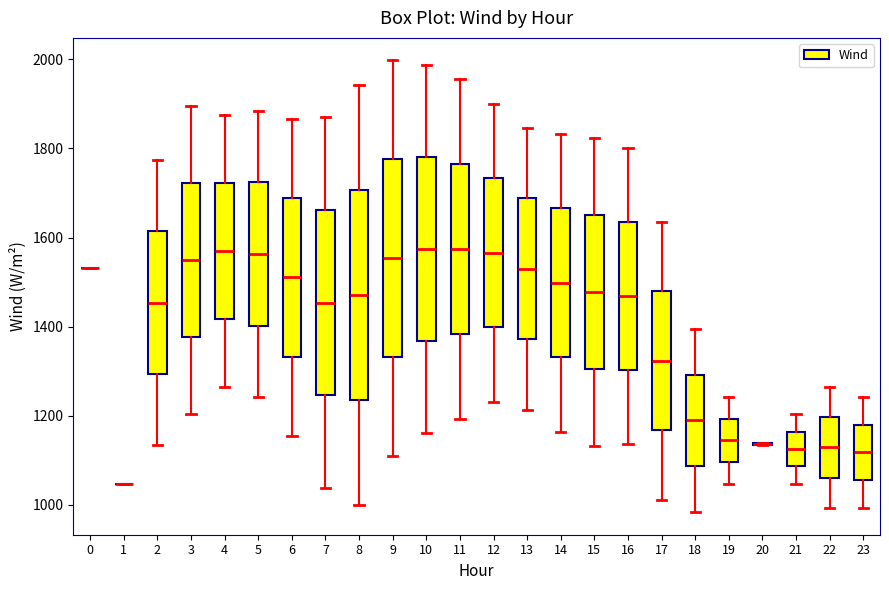

Reading left to right, transcribe this box plot: for each box, give where its median line is, the range the box spans, and where its two whiskers end, as read against the y-axis. The values are not printed on the chart, so give them approximately, as read against the axis.

0: box collapsed to a line at 1540, whiskers 1540 to 1540
1: box collapsed to a line at 1040, whiskers 1040 to 1040
2: median 1460, box 1300 to 1620, whiskers 1140 to 1780
3: median 1540, box 1380 to 1720, whiskers 1200 to 1900
4: median 1560, box 1420 to 1720, whiskers 1260 to 1880
5: median 1560, box 1400 to 1720, whiskers 1240 to 1880
6: median 1520, box 1340 to 1680, whiskers 1160 to 1860
7: median 1460, box 1240 to 1660, whiskers 1040 to 1880
8: median 1480, box 1240 to 1700, whiskers 1000 to 1940
9: median 1560, box 1340 to 1780, whiskers 1100 to 2000
10: median 1580, box 1360 to 1780, whiskers 1160 to 1980
11: median 1580, box 1380 to 1760, whiskers 1200 to 1960
12: median 1560, box 1400 to 1740, whiskers 1240 to 1900
13: median 1520, box 1380 to 1680, whiskers 1220 to 1840
14: median 1500, box 1340 to 1660, whiskers 1160 to 1840
15: median 1480, box 1300 to 1660, whiskers 1140 to 1820
16: median 1460, box 1300 to 1640, whiskers 1140 to 1800
17: median 1320, box 1160 to 1480, whiskers 1020 to 1640
18: median 1180, box 1080 to 1300, whiskers 980 to 1400
19: median 1140, box 1100 to 1200, whiskers 1040 to 1240
20: box collapsed to a line at 1140, whiskers 1140 to 1140
21: median 1120, box 1080 to 1160, whiskers 1040 to 1200
22: median 1120, box 1060 to 1200, whiskers 1000 to 1260
23: median 1120, box 1060 to 1180, whiskers 1000 to 1240